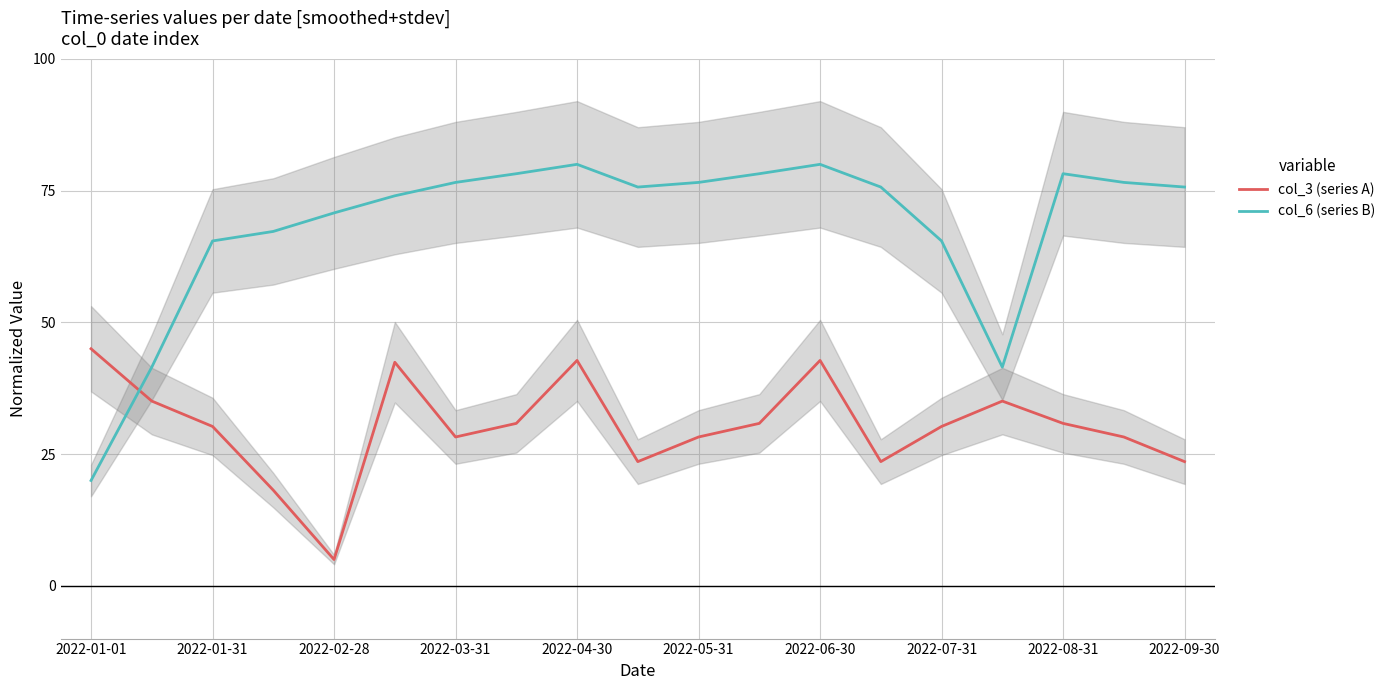

What is the lowest value of the col_3 (series A) series?

5.0